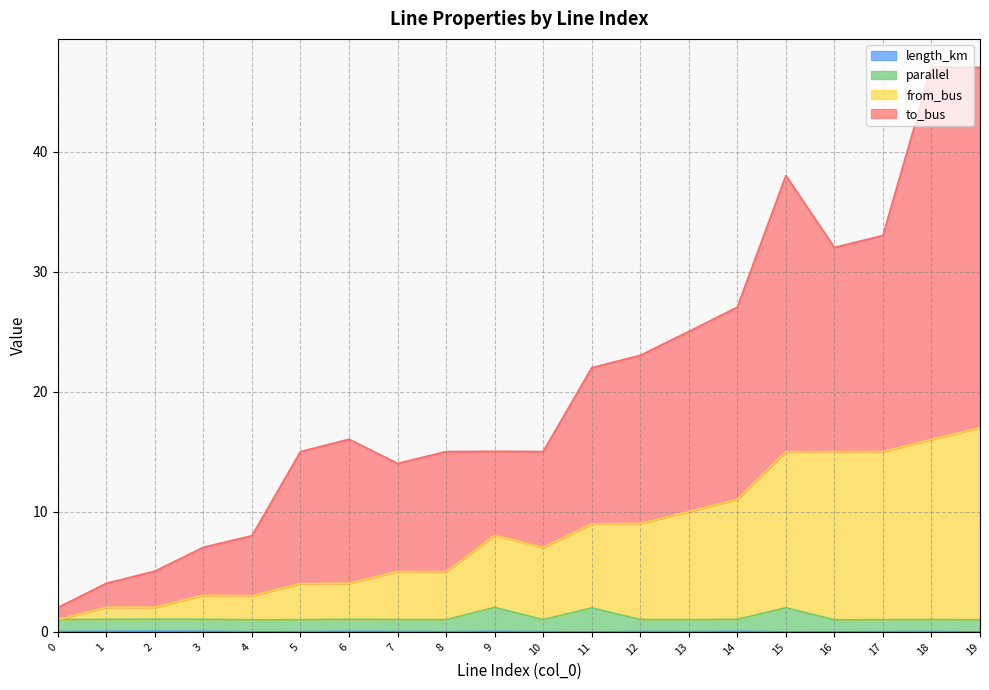

Reading left to right, what are all the values shown in this chart?

length_km: 0.0	0.0	0.1	0.0	0.0	0.0	0.0	0.0	0.0	0.0	0.0	0.0	0.0	0.0	0.0	0.0	0.0	0.0	0.0	0.0
parallel: 1.0	1.0	1.1	1.0	1.0	1.0	1.0	1.0	1.0	2.0	1.0	2.0	1.0	1.0	1.0	2.0	1.0	1.0	1.0	1.0
from_bus: 1.0	2.0	2.1	3.0	3.0	4.0	4.0	5.0	5.0	8.0	7.0	9.0	9.0	10.0	11.0	15.0	15.0	15.0	16.0	17.0
to_bus: 2.0	4.0	5.1	7.0	8.0	15.0	16.0	14.0	15.0	15.0	15.0	22.0	23.0	25.0	27.0	38.0	32.0	33.0	47.0	47.0